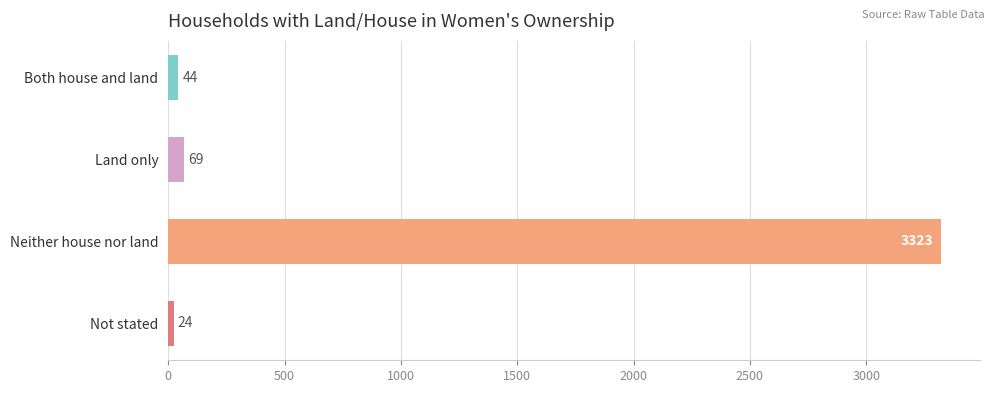

Rank the categories by value from highest to lowest.

Neither house nor land, Land only, Both house and land, Not stated